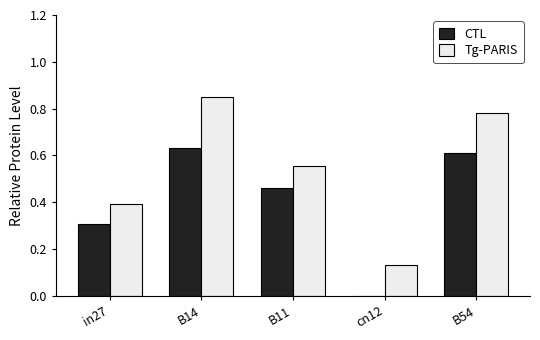

How many distinct data groups are displayed?

2